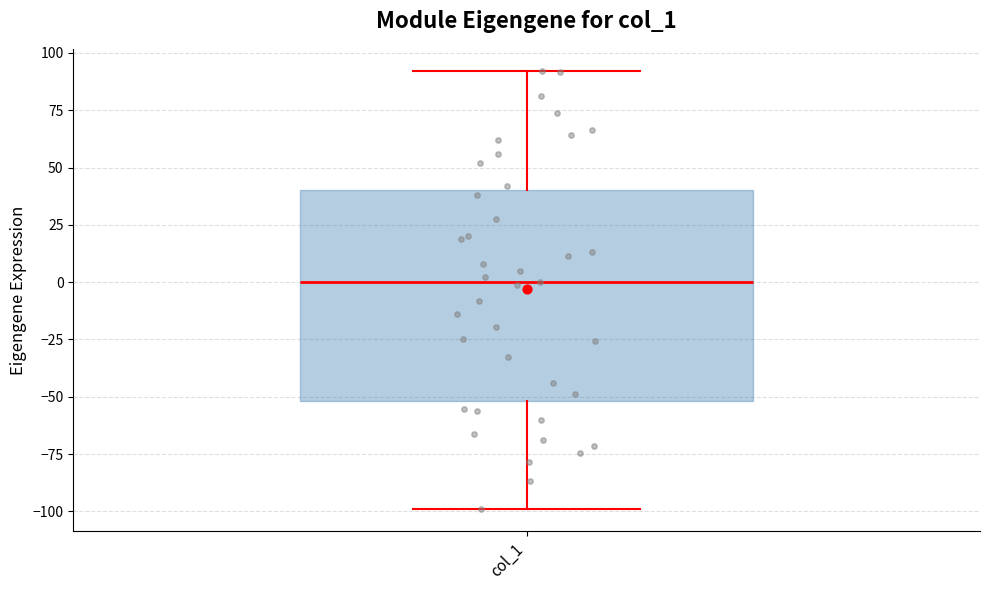

Read this box plot against the y-axis: the position of the median line, the range covered by the box, and the ends of both whiskers. The values are not printed on the chart, so give them approximately, as read against the axis.

median 0, box -50 to 40, whiskers -100 to 90